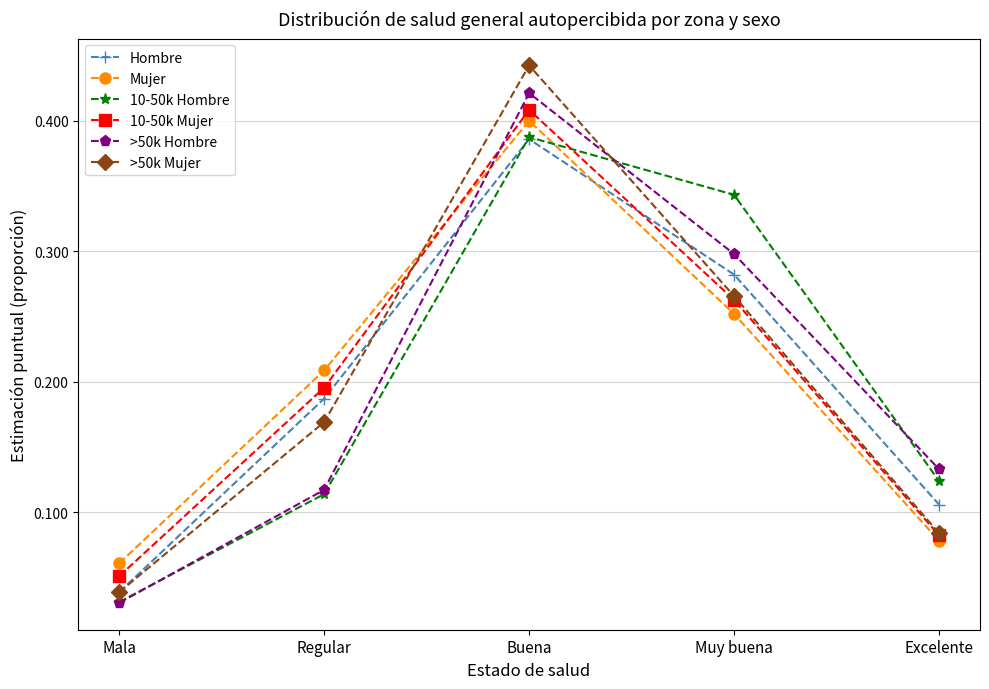

True or false: Hombre has a value of 0.4 at Muy buena.

False